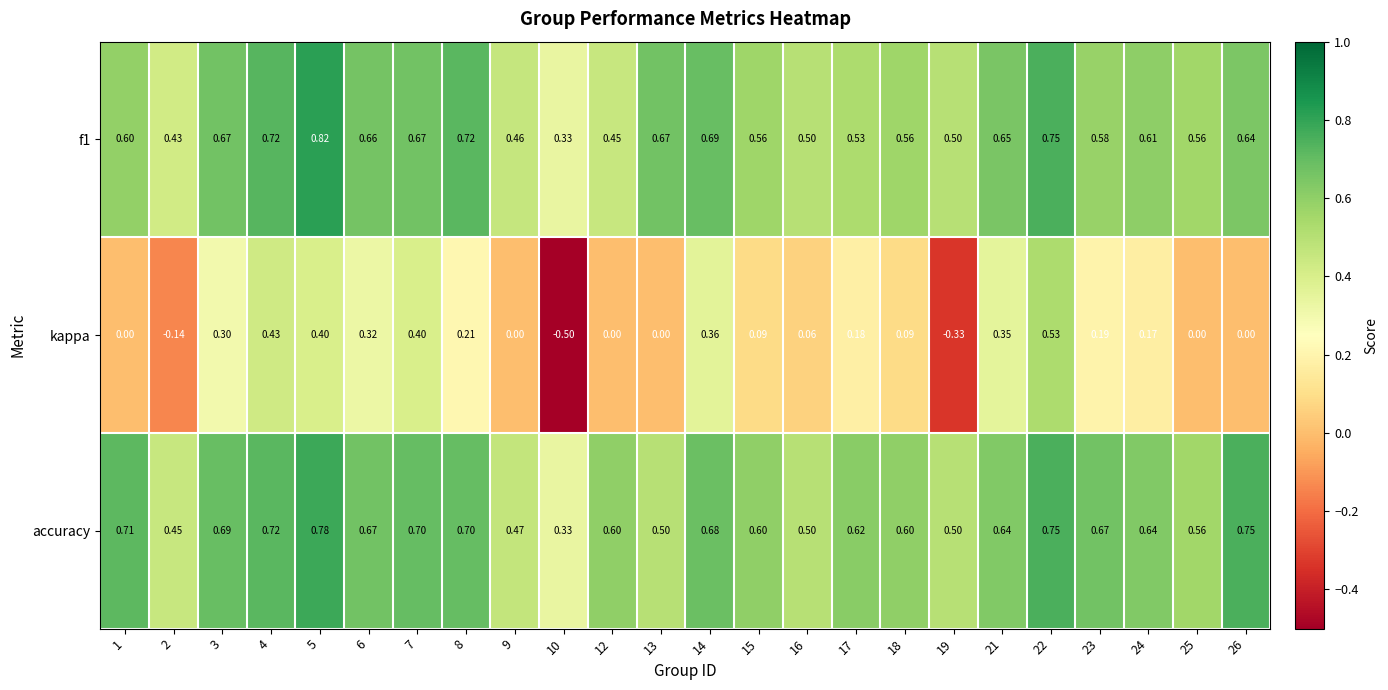

Is the value of kappa at 26 greater than the value of f1 at 12?

No